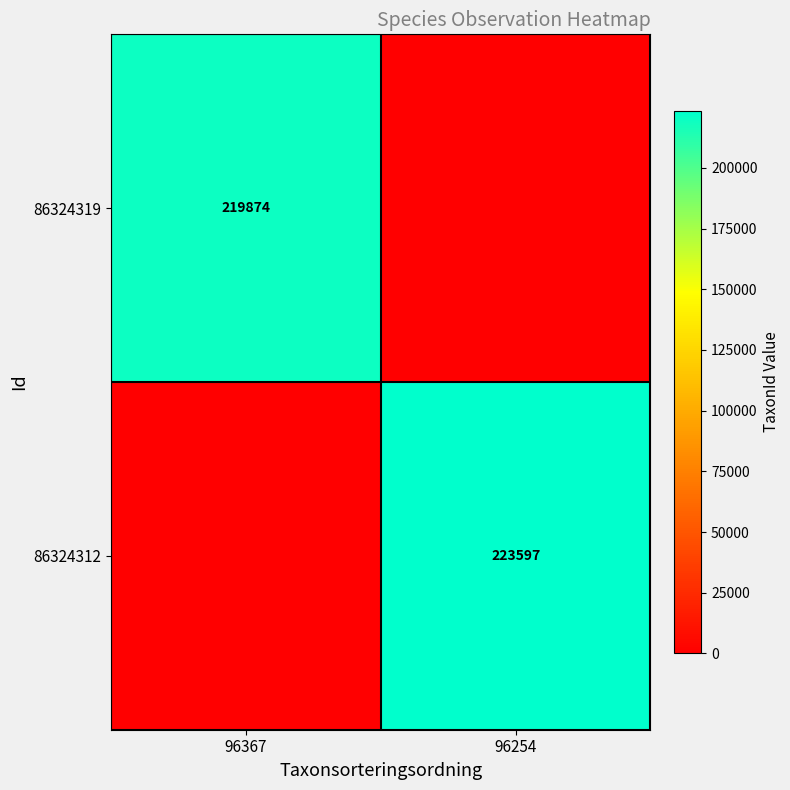

Is it true that 86324319 equals 288619 at 96367?

False